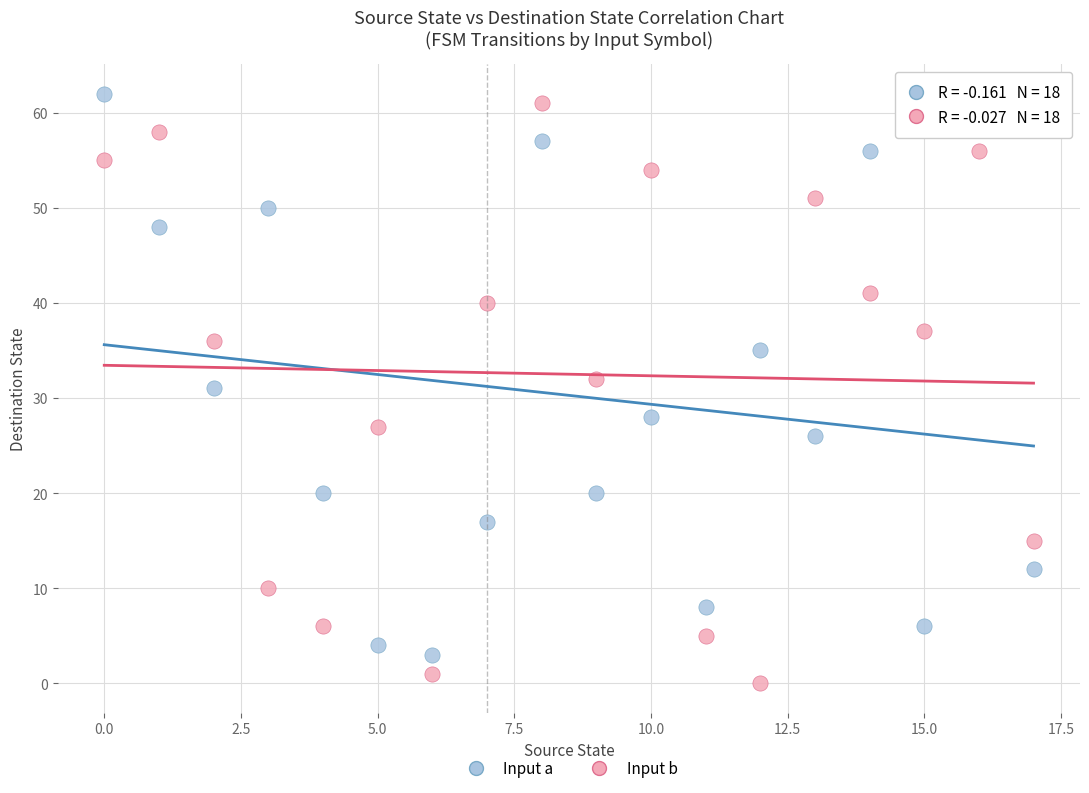

Across all data points, what is the range of Y values (max minus min)?

62